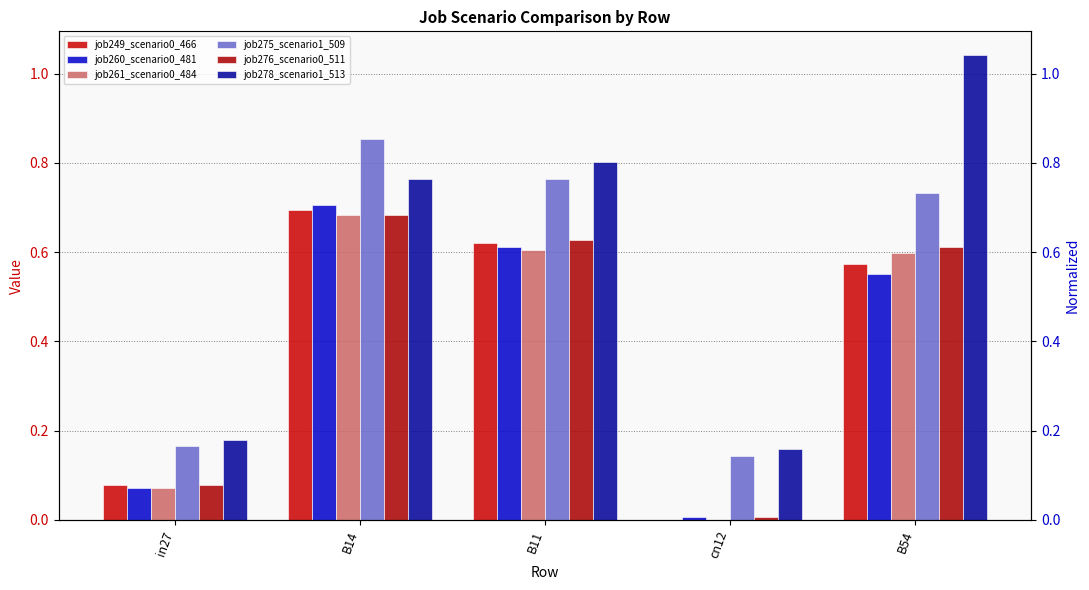

What is the highest value of the job275_scenario1_509 series?

0.9